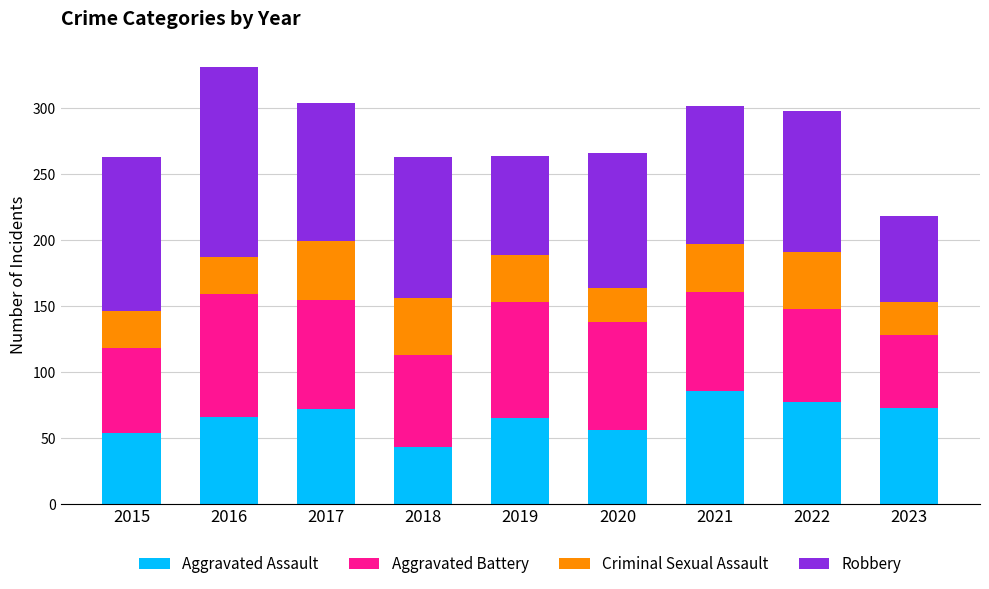

Is it true that Aggravated Assault equals 77 at 2022?

True